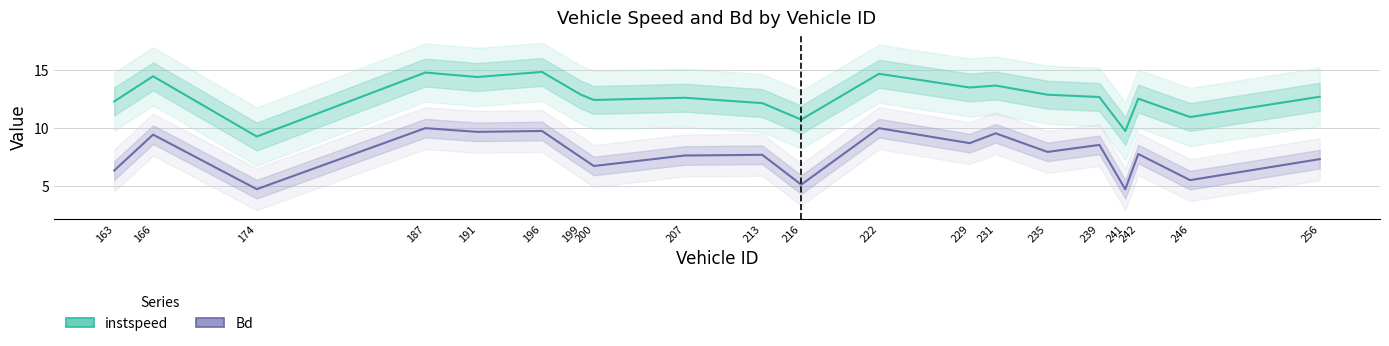

In Bd, how many points are lower than both neighbors (excluding endpoints)?

8